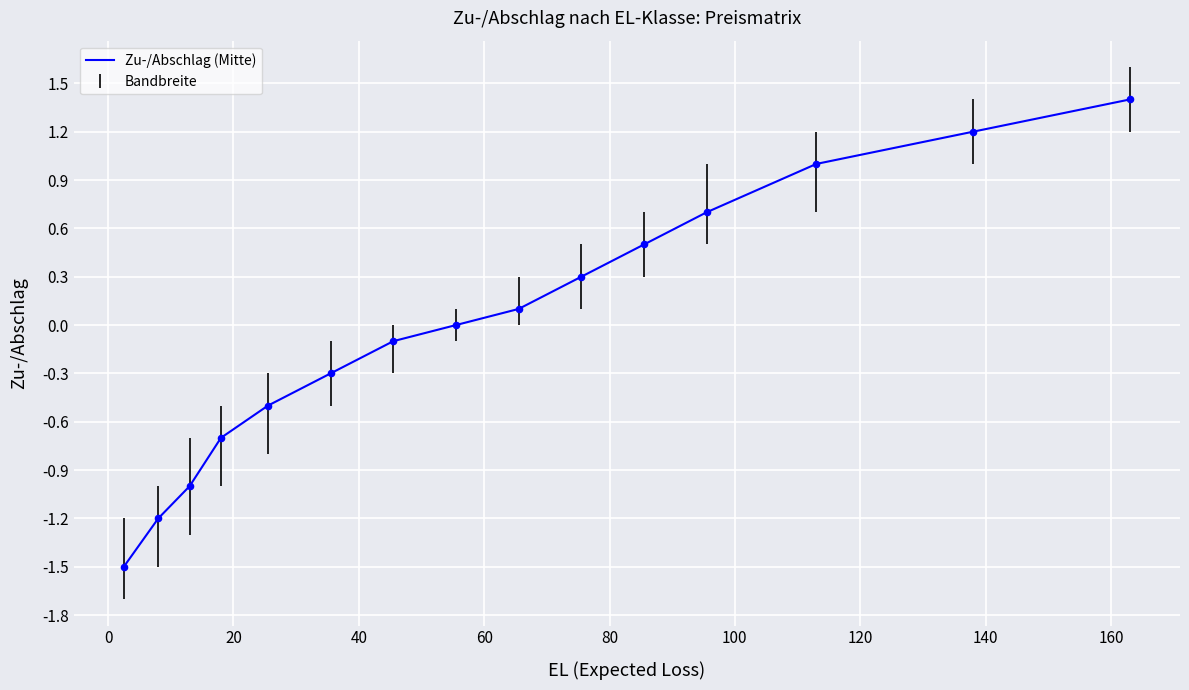

What is the difference between the maximum and minimum values?

2.9